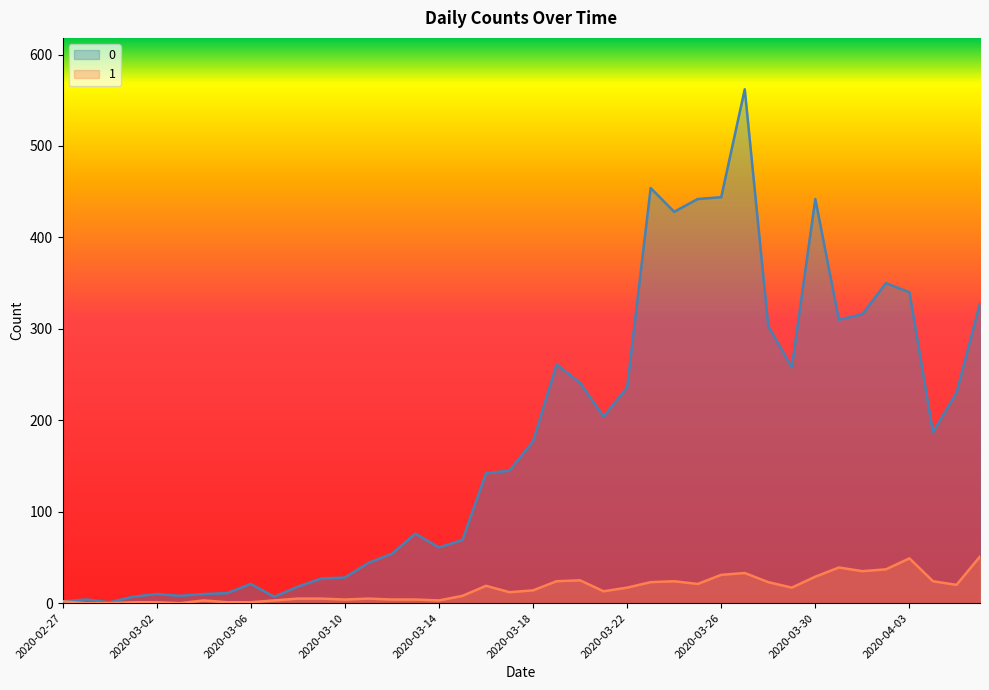

At which category does 1 reach its first local valley?

2020-03-03